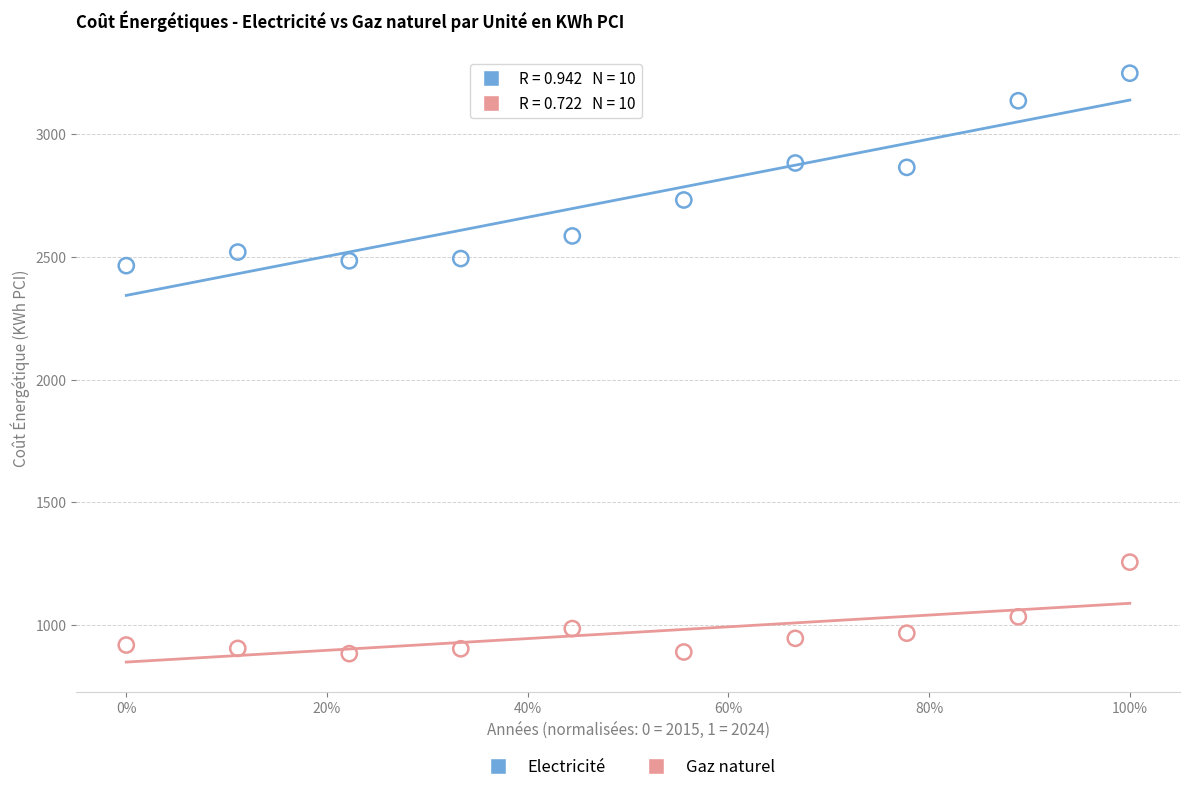

Which series reaches the maximum Y coordinate?

Electricité